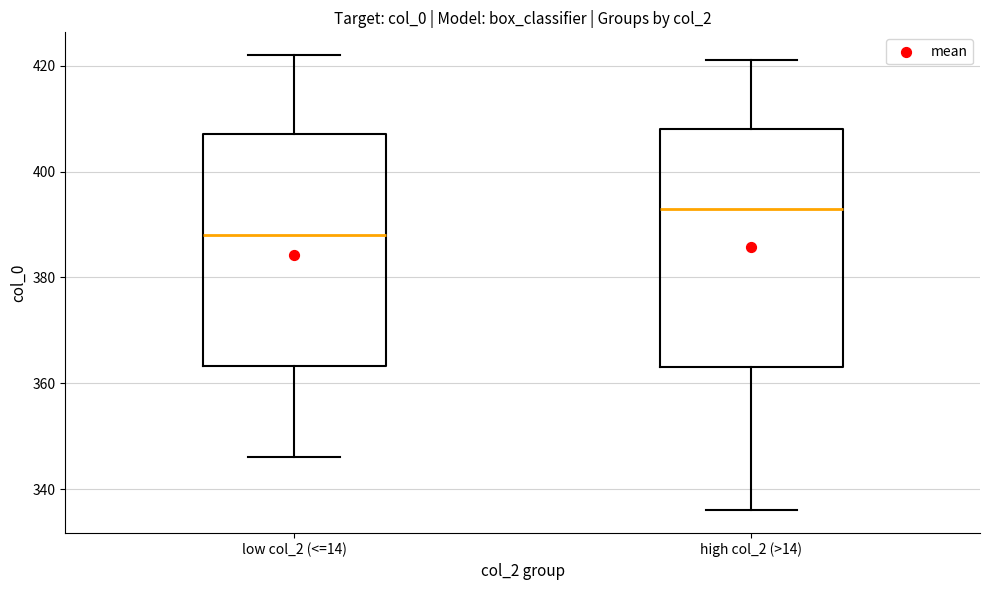

Reading left to right, transcribe this box plot: for each box, give where its median line is, the range the box spans, and where its two whiskers end, as read against the y-axis. The values are not printed on the chart, so give them approximately, as read against the axis.

low col_2 (<=14): median 388, box 364 to 408, whiskers 346 to 422
high col_2 (>14): median 394, box 364 to 408, whiskers 336 to 422